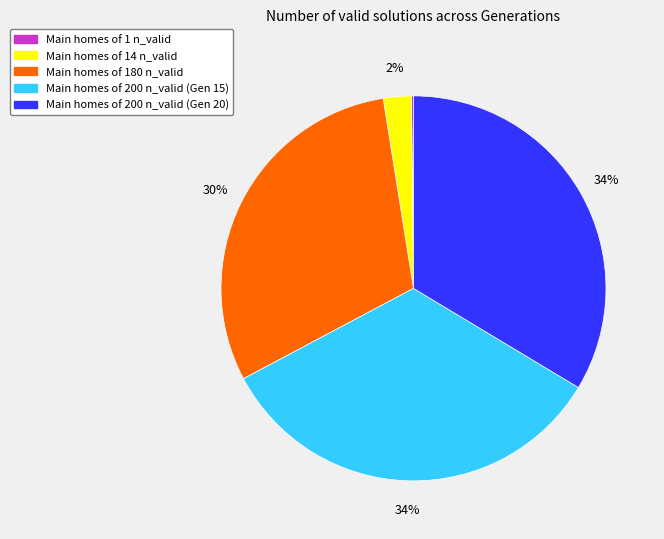

Is there a majority slice in this chart?

No